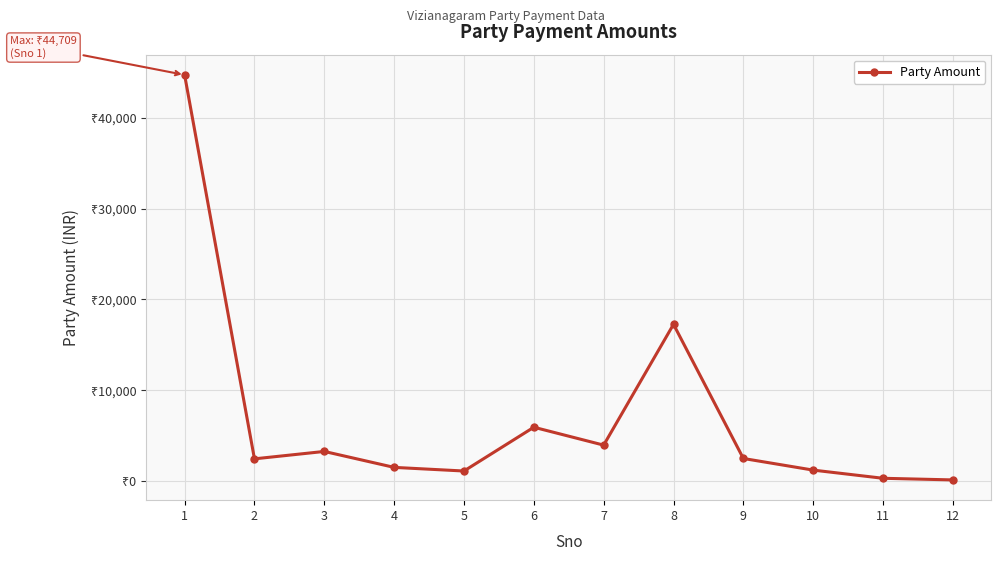

Does the chart have visible grid lines?

Yes